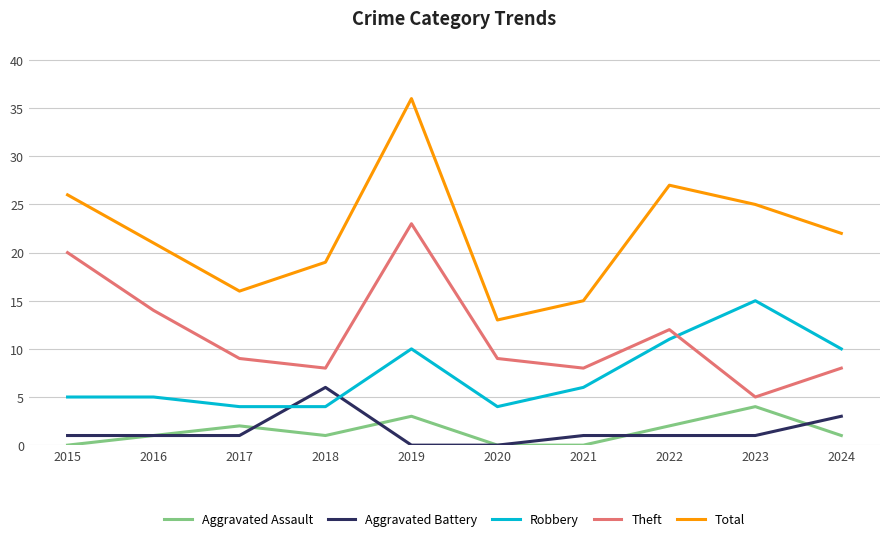

The Theft series shows 9 at 2017. True or false?

True